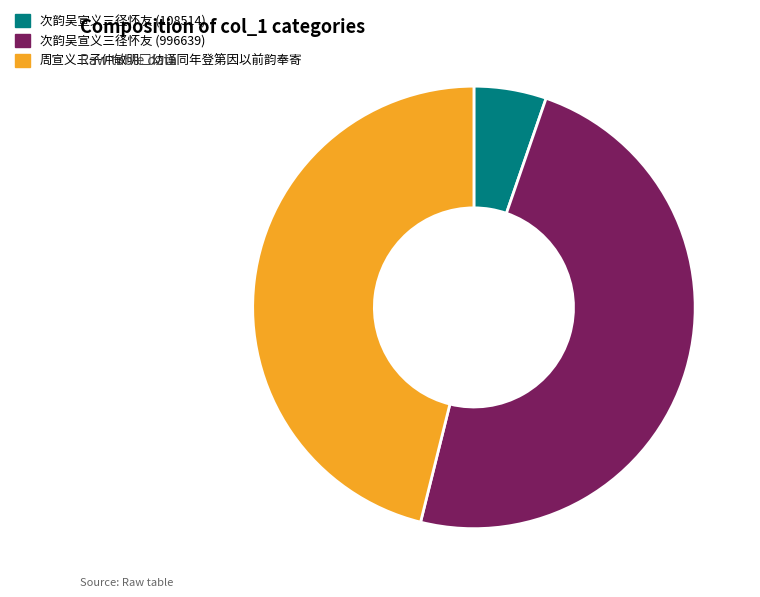

What is the largest slice in the pie chart?

次韵吴宣义三径怀友 (996639)